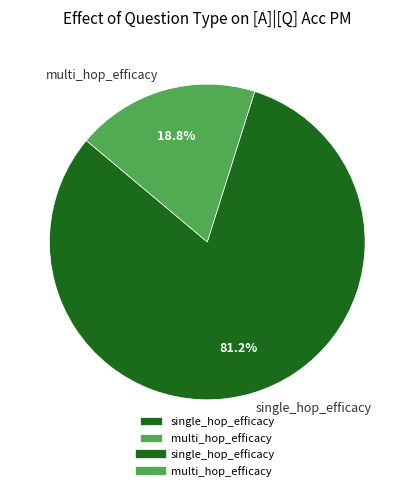

Count the number of slices in the pie.

2